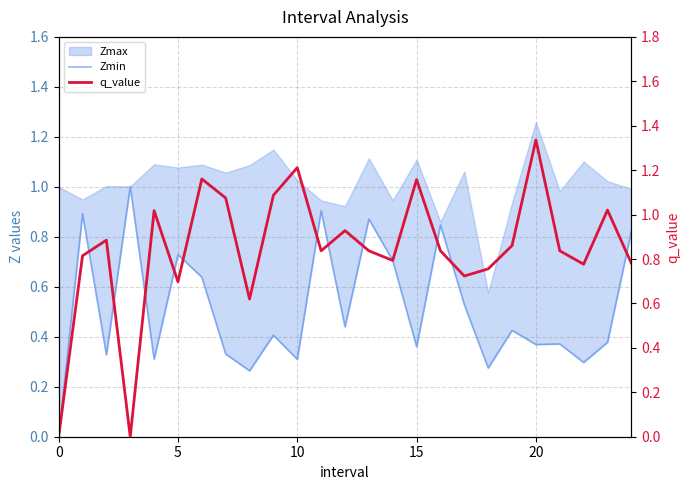

How many positive values does the Zmin series have?

24